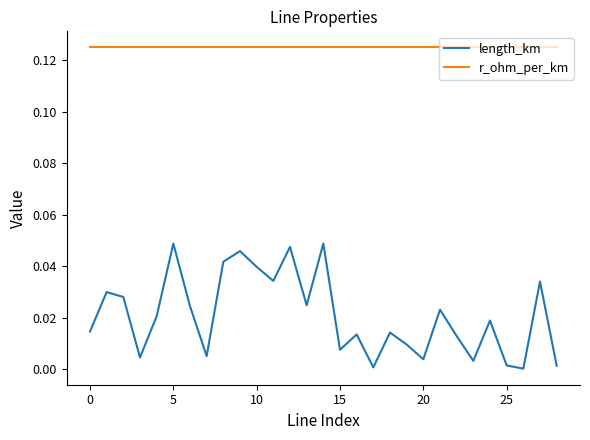

True or false: r_ohm_per_km and length_km intersect in this chart.

False